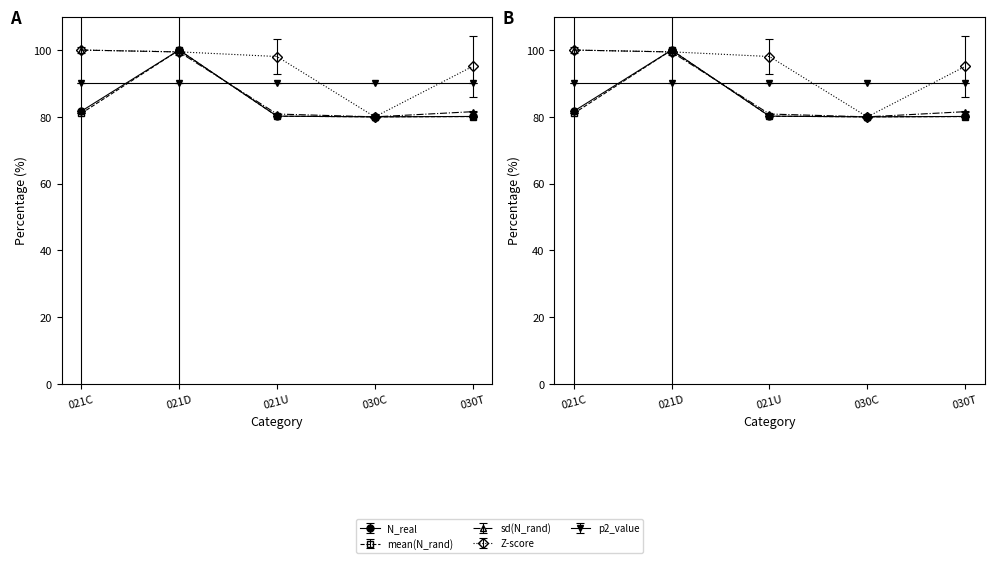

What is the difference between the highest and lowest values at 030T?

15.0